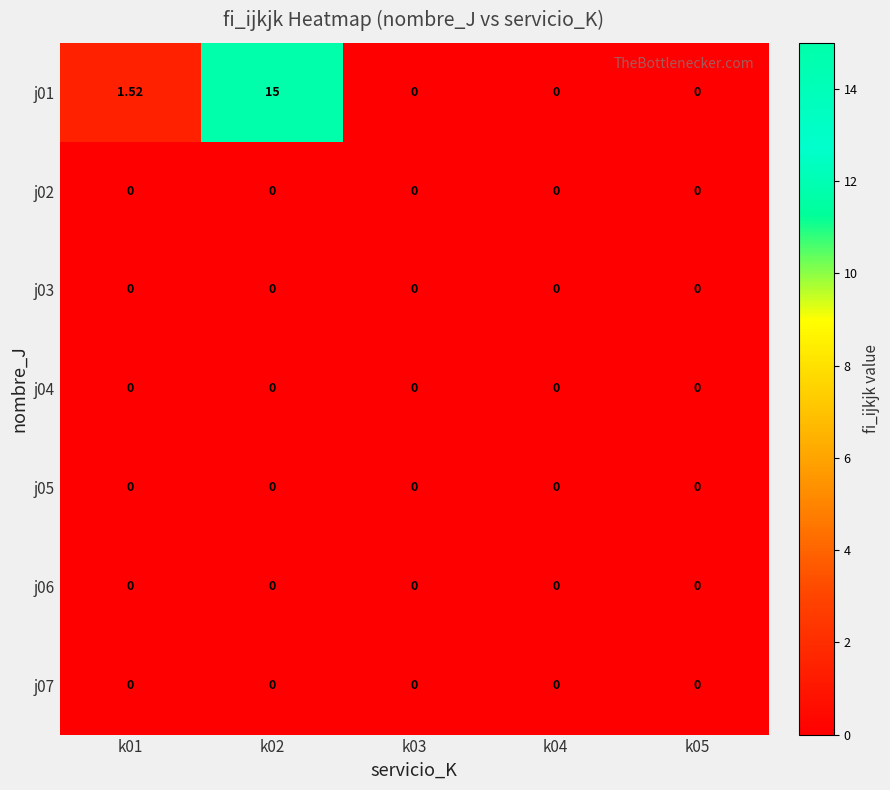

At how many categories does at least one series exceed 7?

1